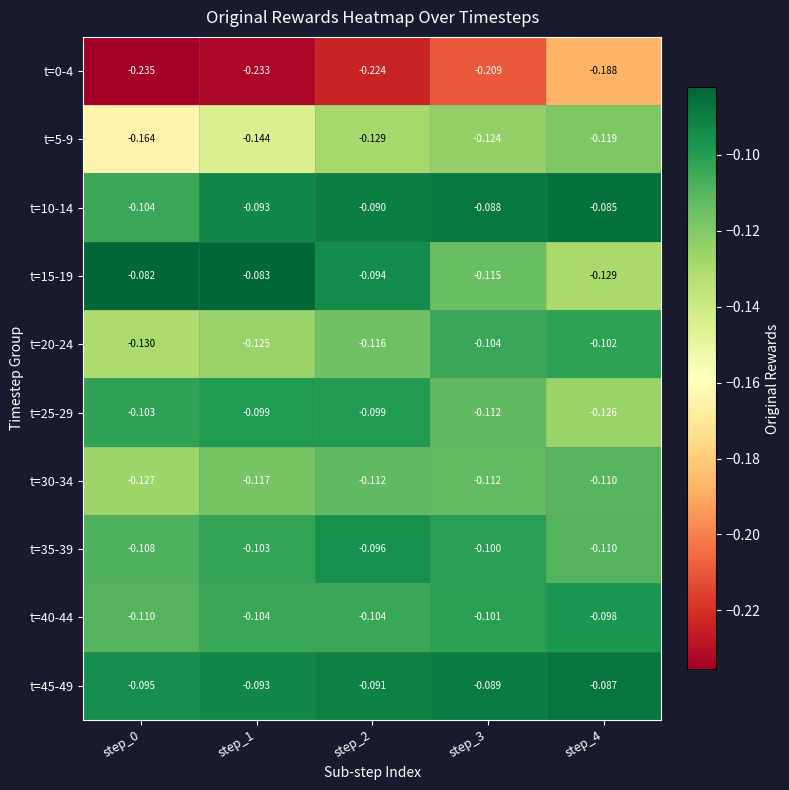

Is the value of t=35-39 at step_2 greater than the value of t=30-34 at step_3?

Yes